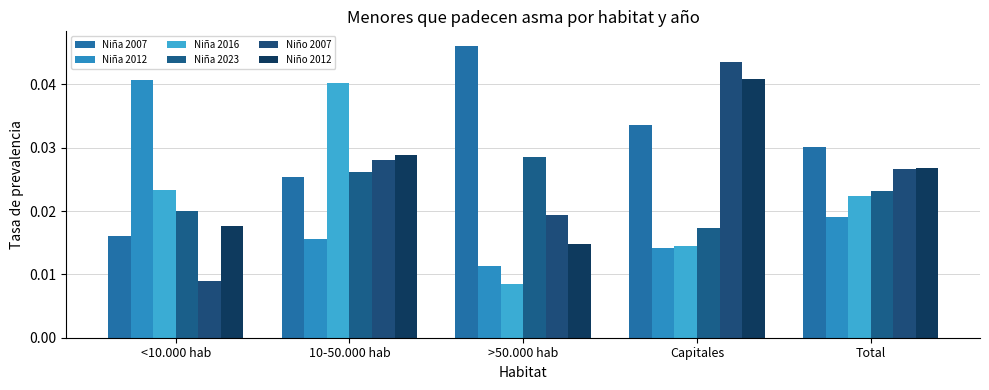

The Niña 2007 series shows 0.0 at <10.000 hab. True or false?

False